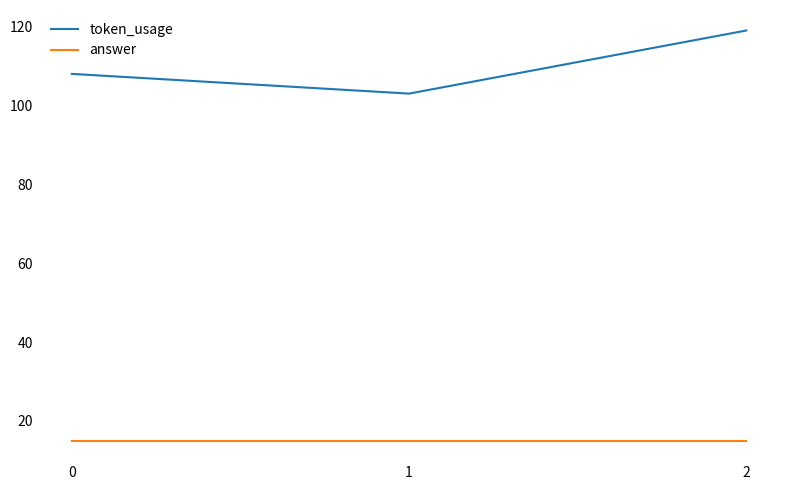

How many series are shown in this chart?

2